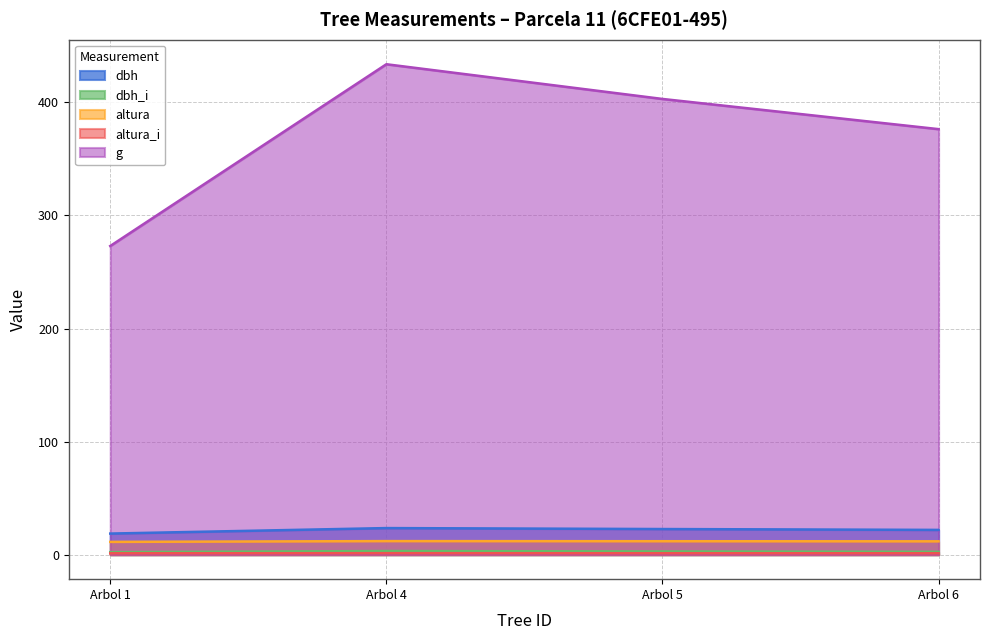

What is the sum of all dbh values?

86.7